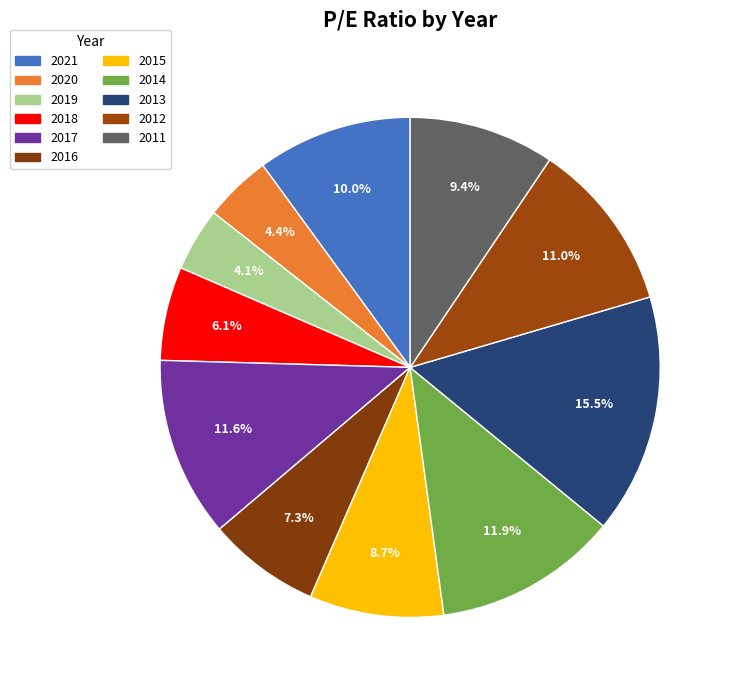

Count the number of slices in the pie.

11